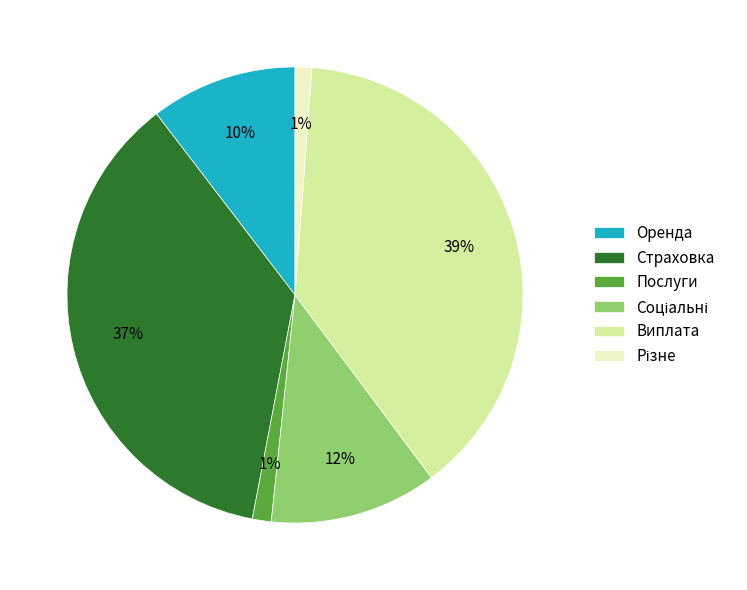

The Оренда slice represents 24% of the pie. True or false?

False